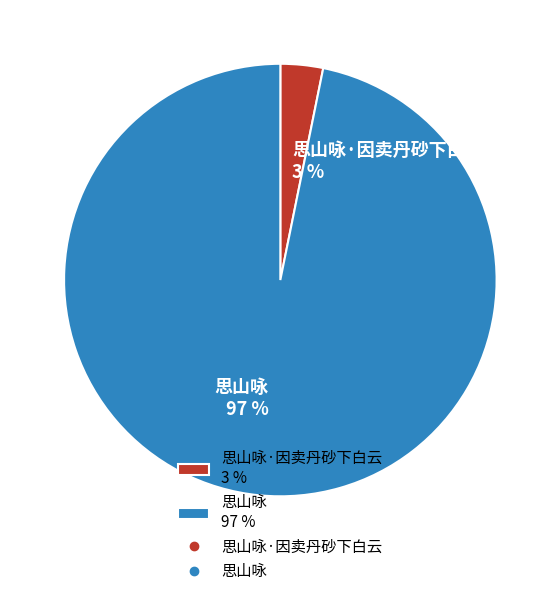

To the nearest percent, what percentage of the pie is 思山咏·因卖丹砂下白云 3 %?

3%